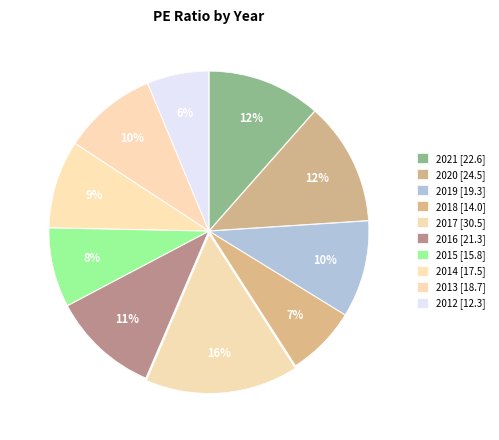

To the nearest percent, what portion does 2012 represent?

6%